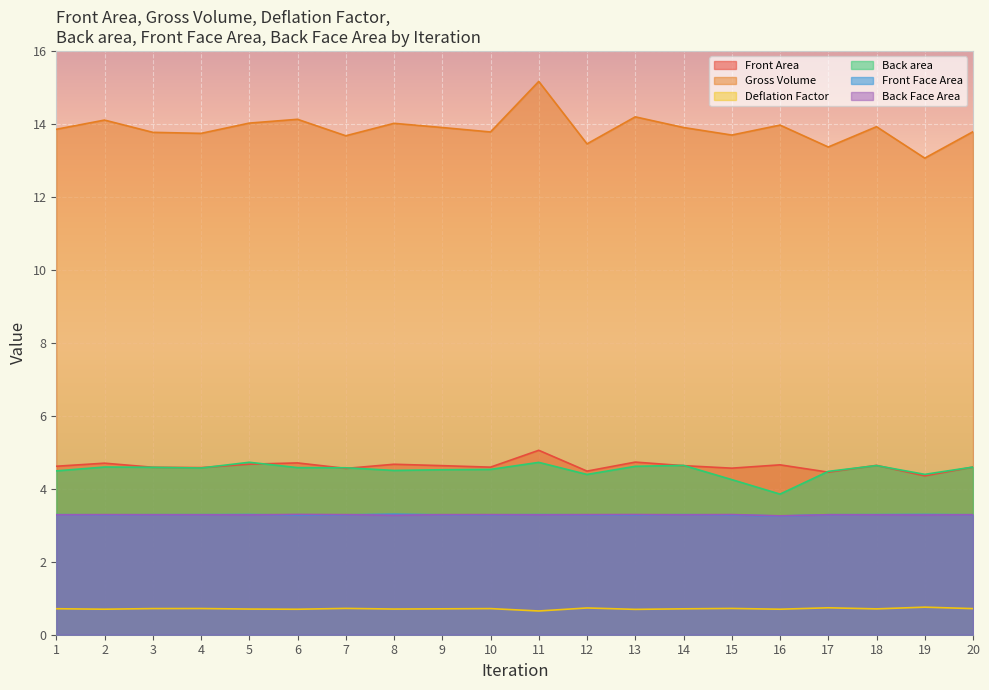

Reading right to left, extract all data points from this chart.

Front Area: 4.6	4.4	4.6	4.5	4.7	4.6	4.6	4.7	4.5	5.1	4.6	4.6	4.7	4.6	4.7	4.7	4.6	4.6	4.7	4.6
Gross Volume: 13.8	13.1	13.9	13.4	14.0	13.7	13.9	14.2	13.5	15.2	13.8	13.9	14.0	13.7	14.1	14.0	13.7	13.8	14.1	13.9
Deflation Factor: 0.7	0.8	0.7	0.7	0.7	0.7	0.7	0.7	0.7	0.7	0.7	0.7	0.7	0.7	0.7	0.7	0.7	0.7	0.7	0.7
Back area: 4.6	4.4	4.6	4.5	3.9	4.3	4.6	4.6	4.4	4.7	4.5	4.5	4.5	4.6	4.6	4.7	4.6	4.6	4.6	4.5
Front Face Area: 3.3	3.3	3.3	3.3	3.3	3.3	3.3	3.3	3.3	3.3	3.3	3.3	3.3	3.3	3.3	3.3	3.3	3.3	3.3	3.3
Back Face Area: 3.3	3.3	3.3	3.3	3.3	3.3	3.3	3.3	3.3	3.3	3.3	3.3	3.3	3.3	3.3	3.3	3.3	3.3	3.3	3.3